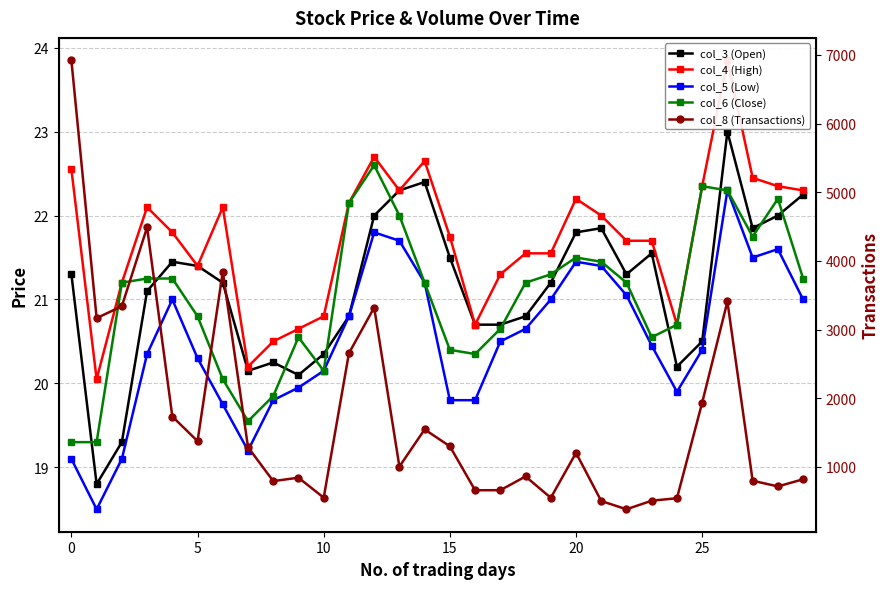

What is the maximum value for col_3 (Open)?

23.0